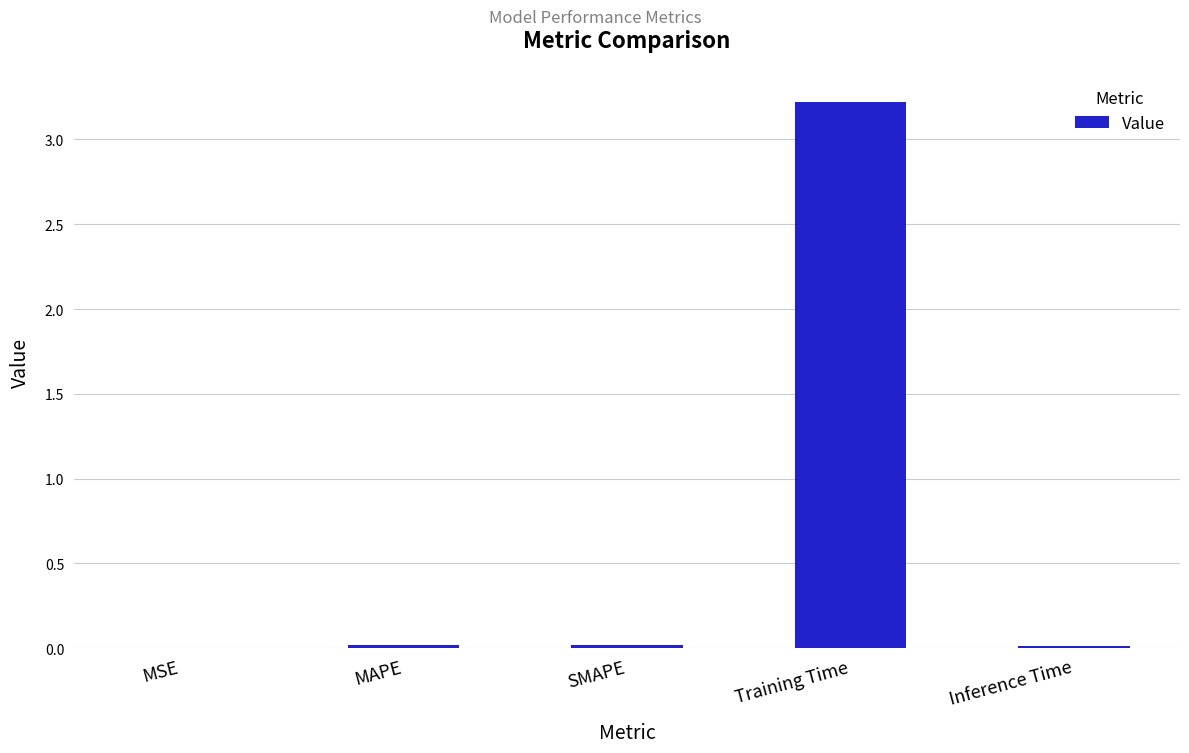

The chart shows a value of 0.0 at SMAPE. True or false?

True